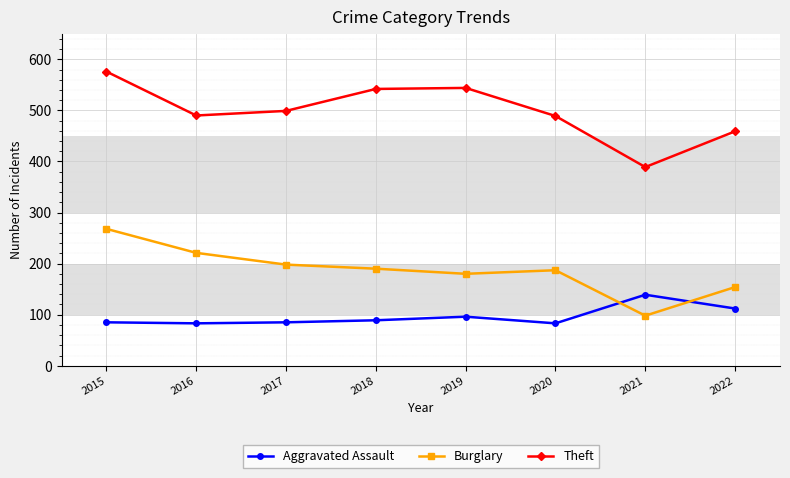

Between 2017 and 2020, which series saw the biggest shift?

Burglary